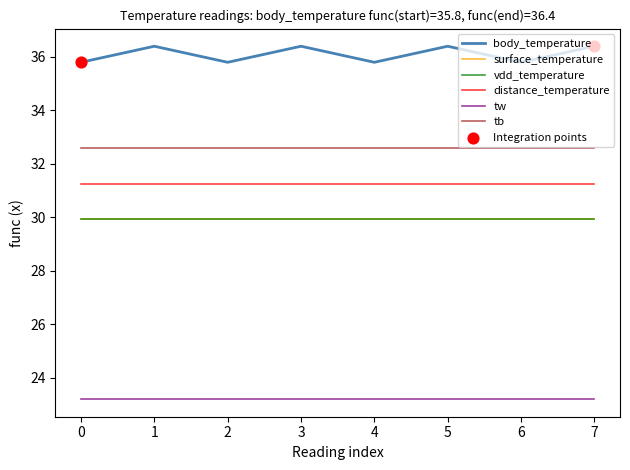

Is this an area chart (filled region under the line)?

No